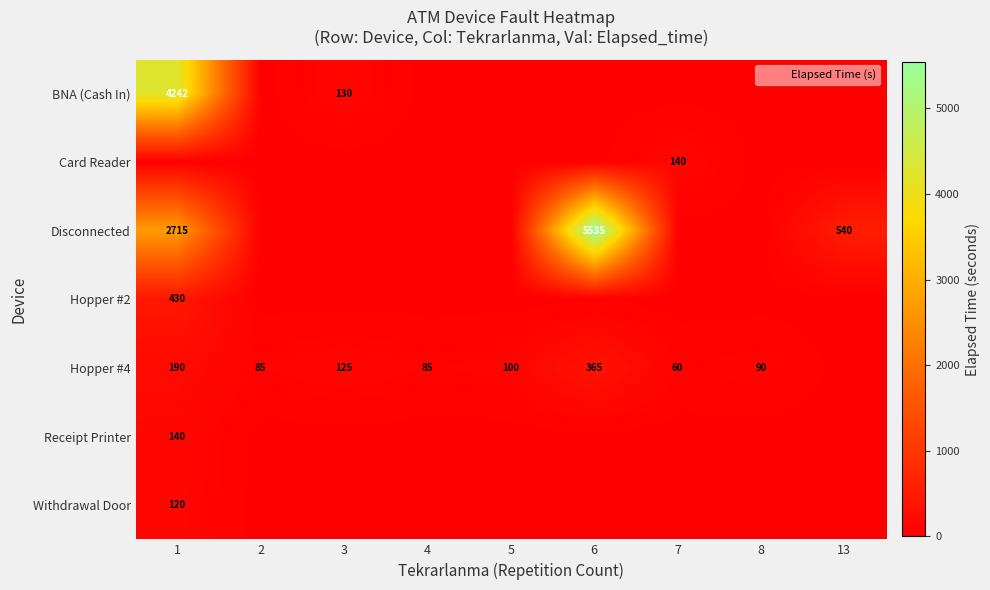

At which category does the chart reach its minimum across all series?

2